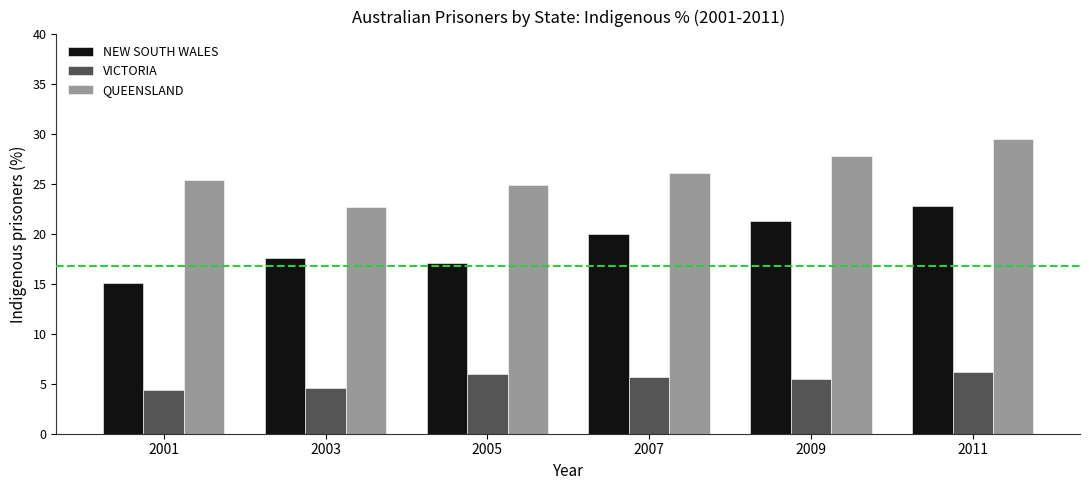

Which series has the largest total across all categories?

QUEENSLAND